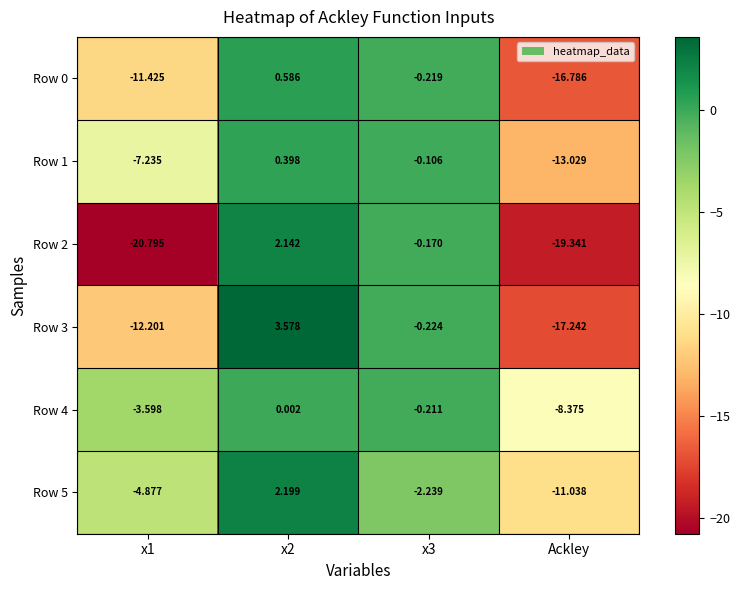

Which series has the widest spread of values?

Row 2